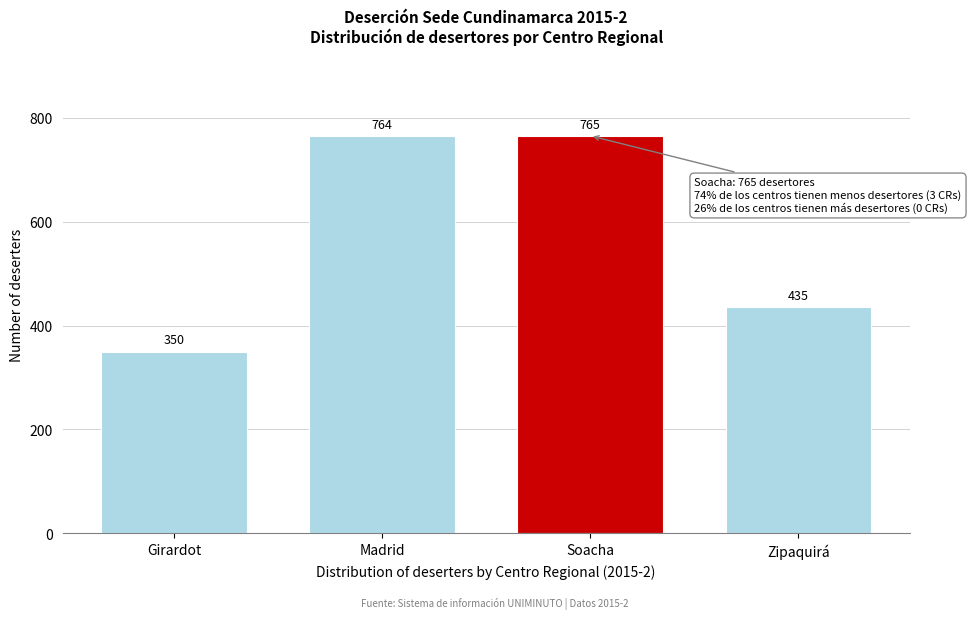

Reading left to right, transcribe all the data shown in this chart.

Girardot=350	Madrid=764	Soacha=765	Zipaquirá=435